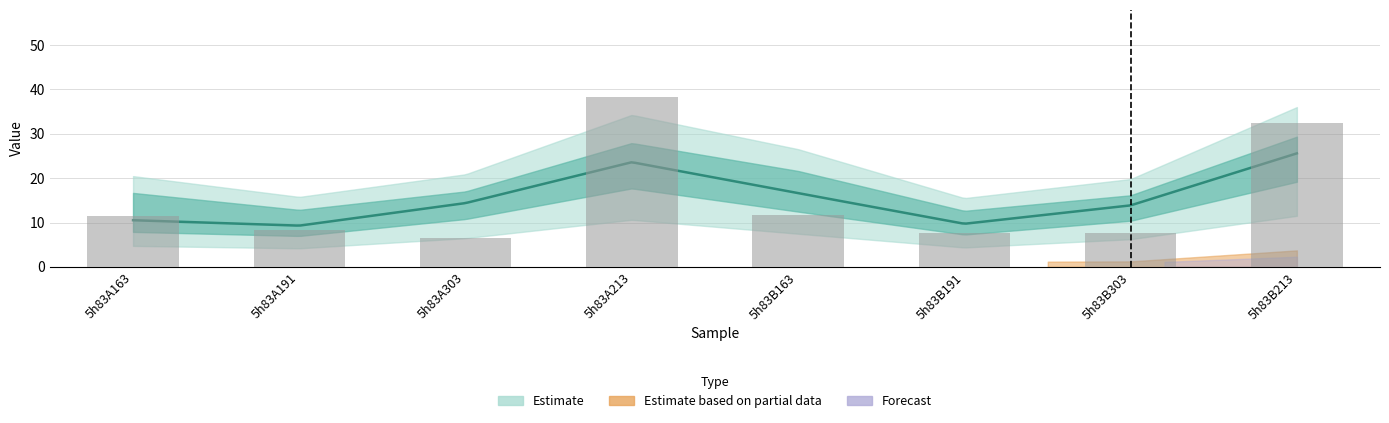

Reading left to right, what are all the values shown in this chart?

11.4	8.2	6.5	38.3	11.7	7.5	7.6	32.4